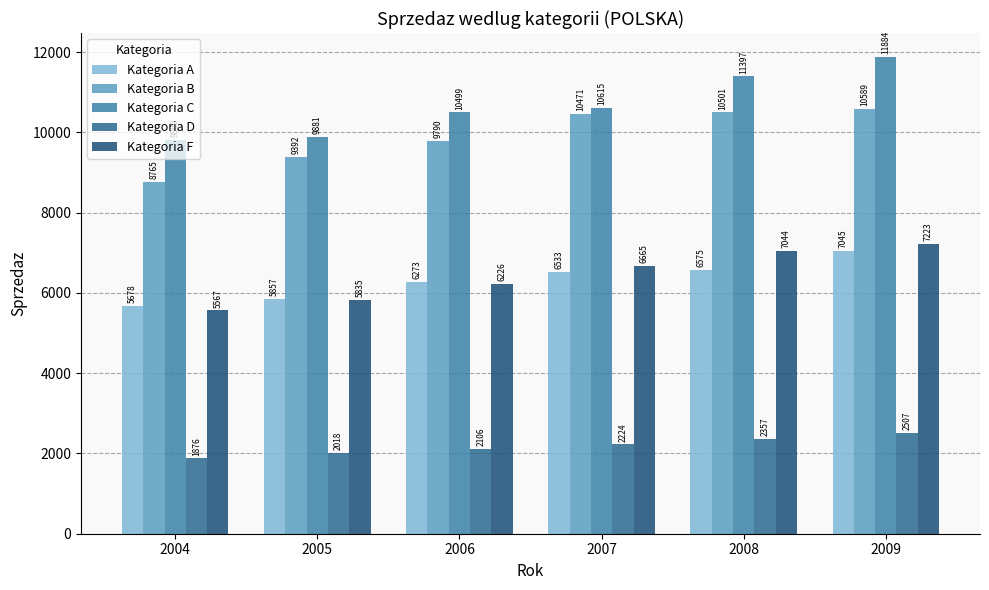

List the series in order of their peak value, lowest first.

Kategoria D, Kategoria A, Kategoria F, Kategoria B, Kategoria C